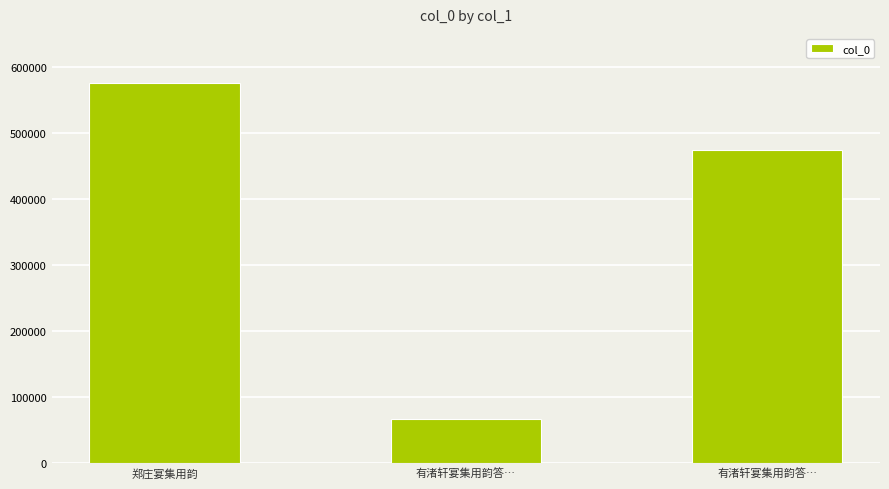

Which label corresponds to the smallest value in the chart?

有渚轩宴集用韵答…